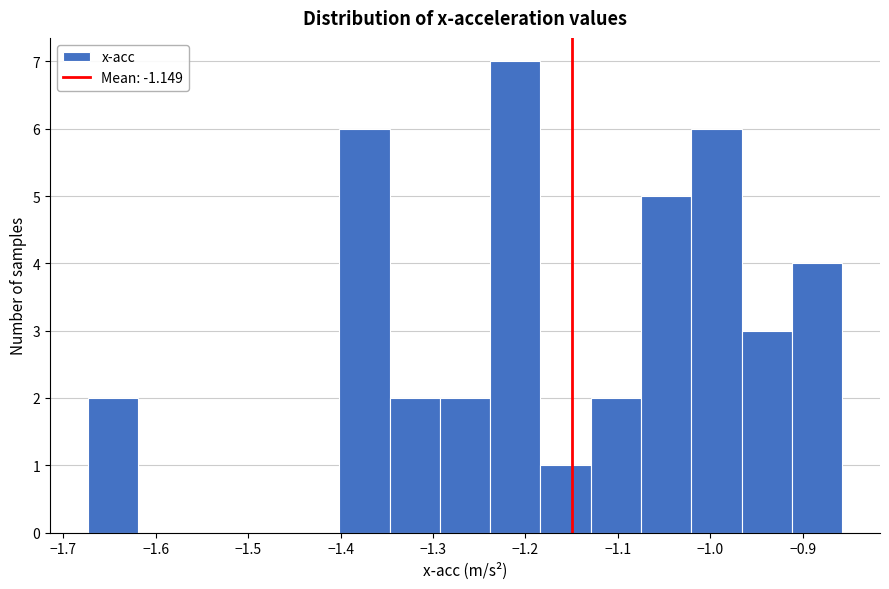

What is the height of the bar covering -1.18 to -1.13 on the x-axis? Neither the bar edges nor the heights are printed on the chart, so give them approximately, as read against the axes.

1